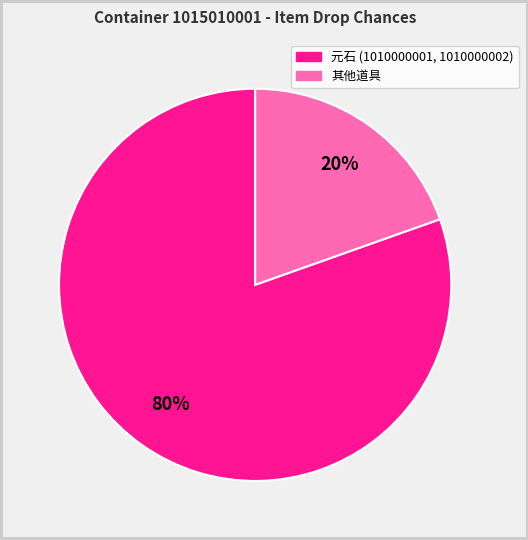

To the nearest percent, what is the average slice percentage?

50%